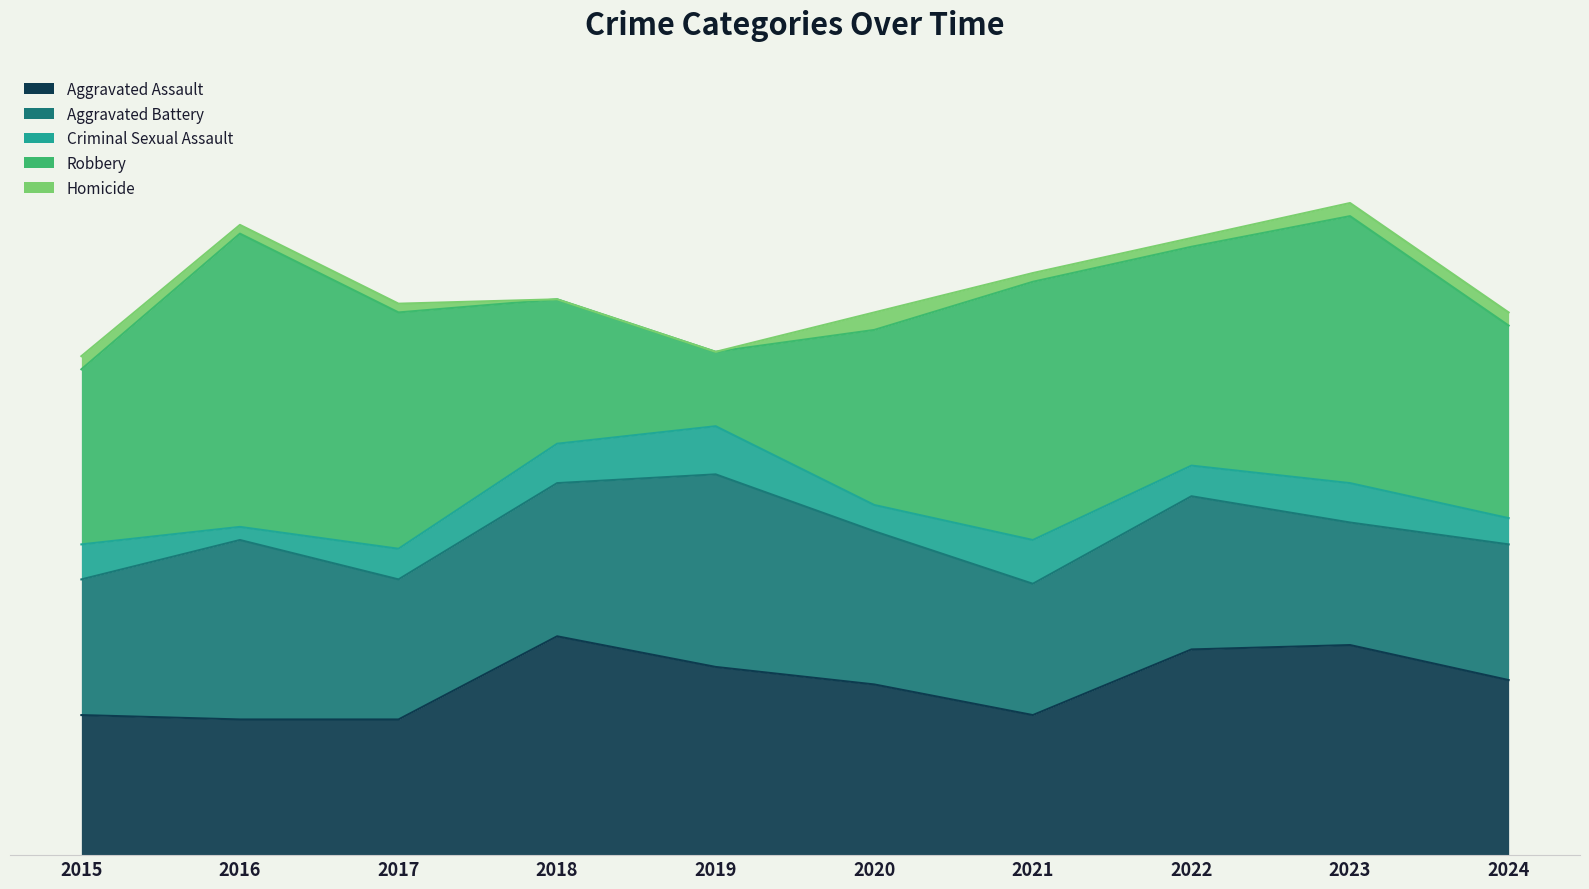

What are all the series names shown in the legend?

Aggravated Assault, Aggravated Battery, Criminal Sexual Assault, Robbery, Homicide